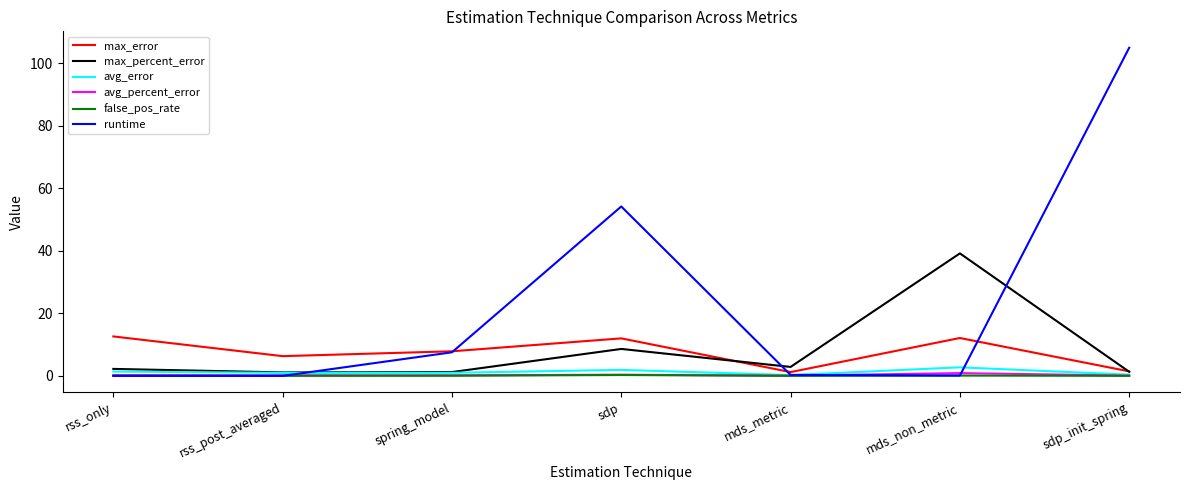

Which series has the largest range (max minus min)?

runtime